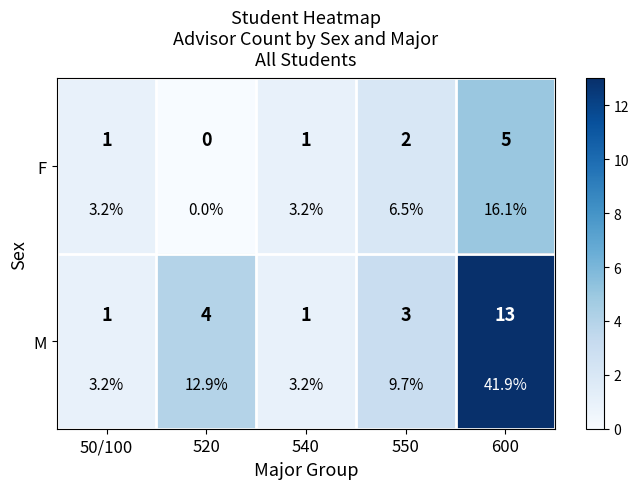

List the labels in order of F value, smallest first.

520, 50/100, 540, 550, 600